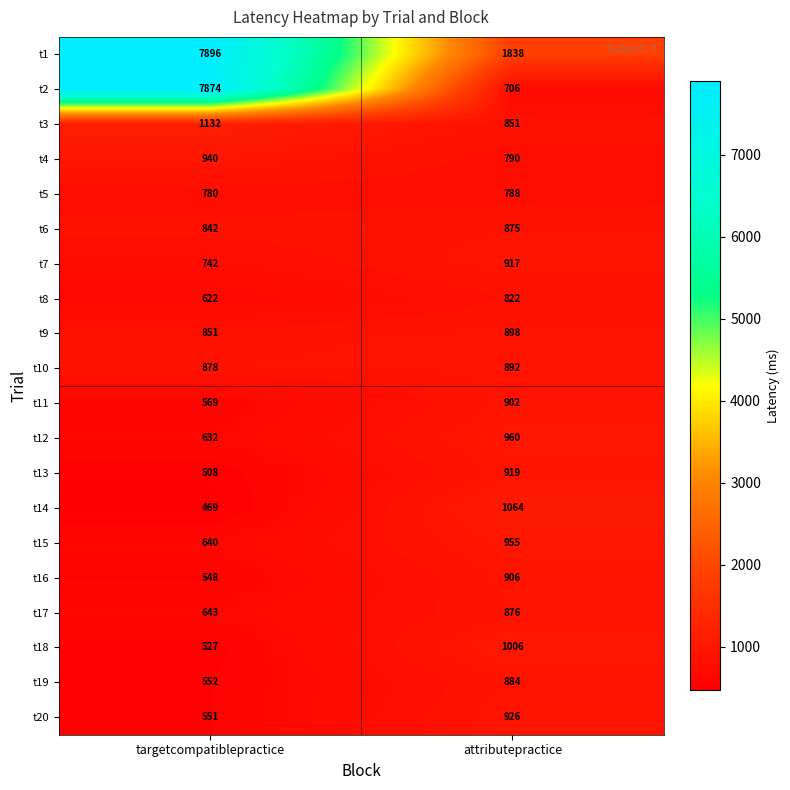

What is the difference between the maximum and minimum values in the t10 series?

14